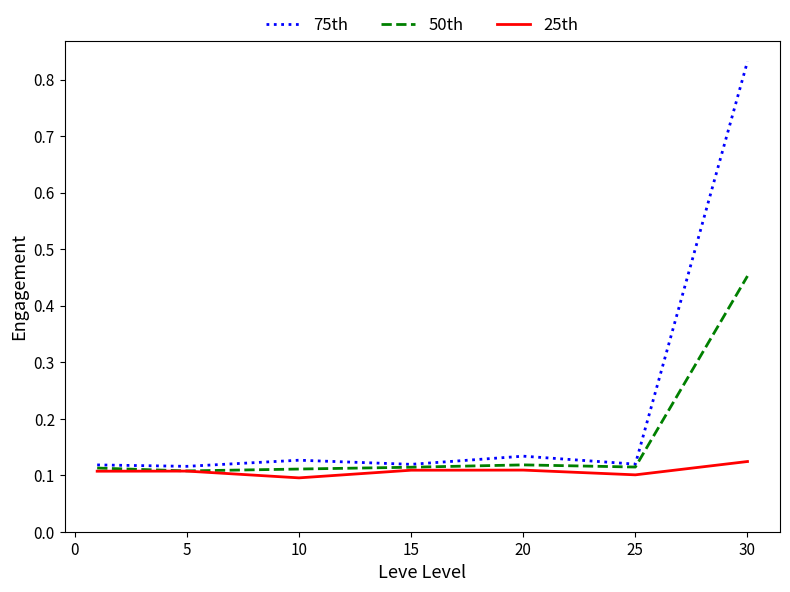

Which series has the largest total across all categories?

75th